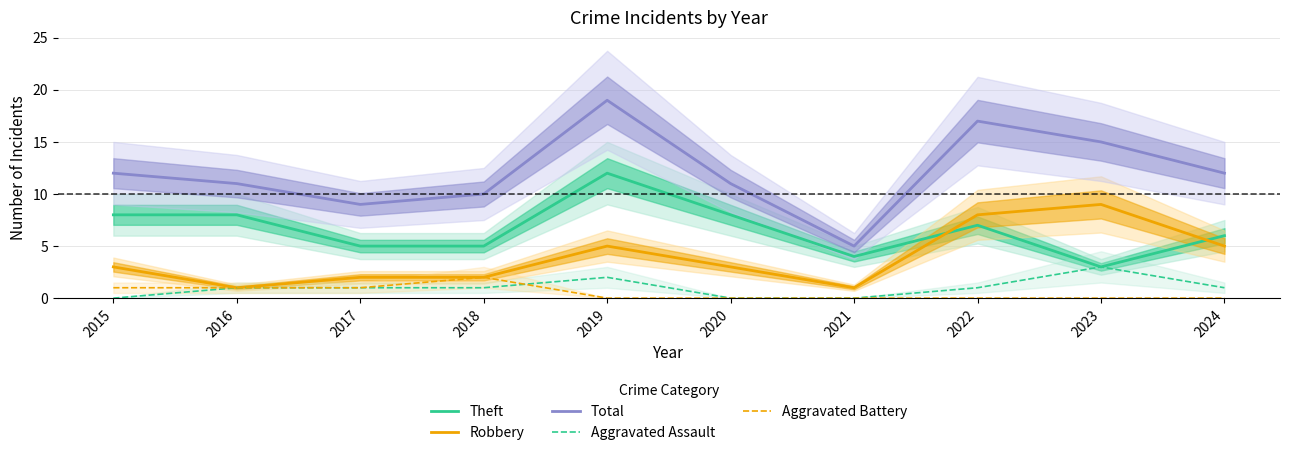

How many Theft values are between 5 and 8?

7